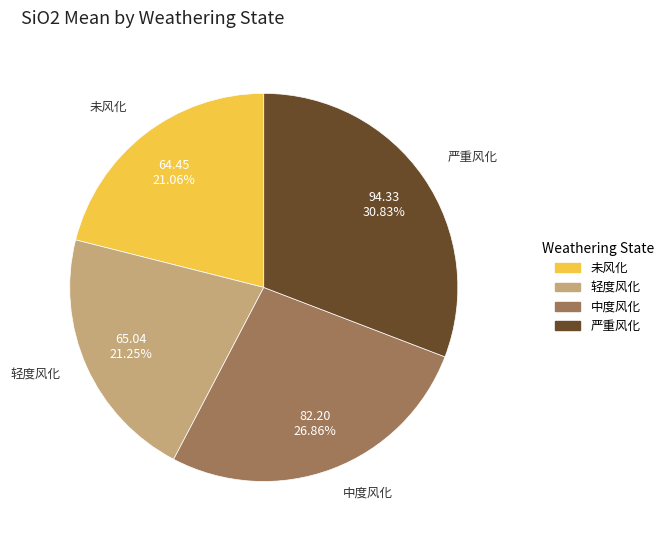

Which category has the biggest portion of the pie?

严重风化